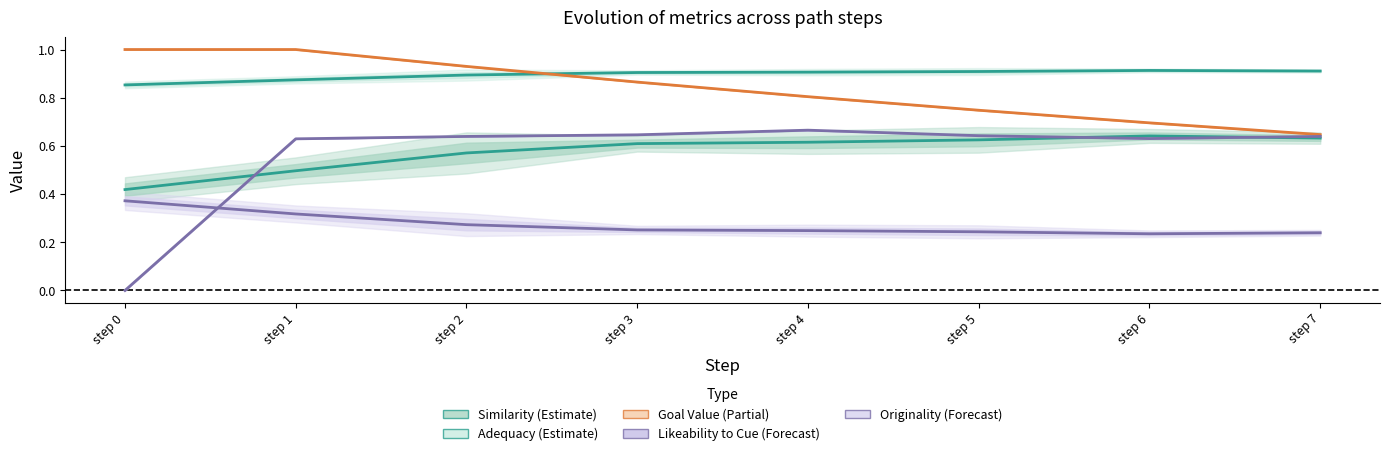

In likeability_to_cue, how many points are higher than both neighbors (excluding endpoints)?

1